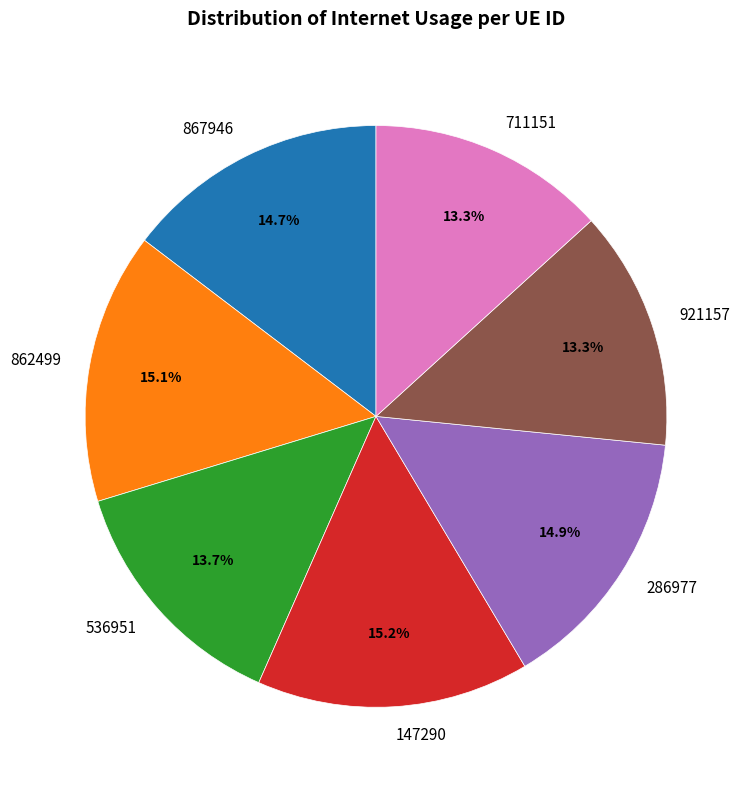

What percentage do 536951 and 711151 together represent?

26.9%